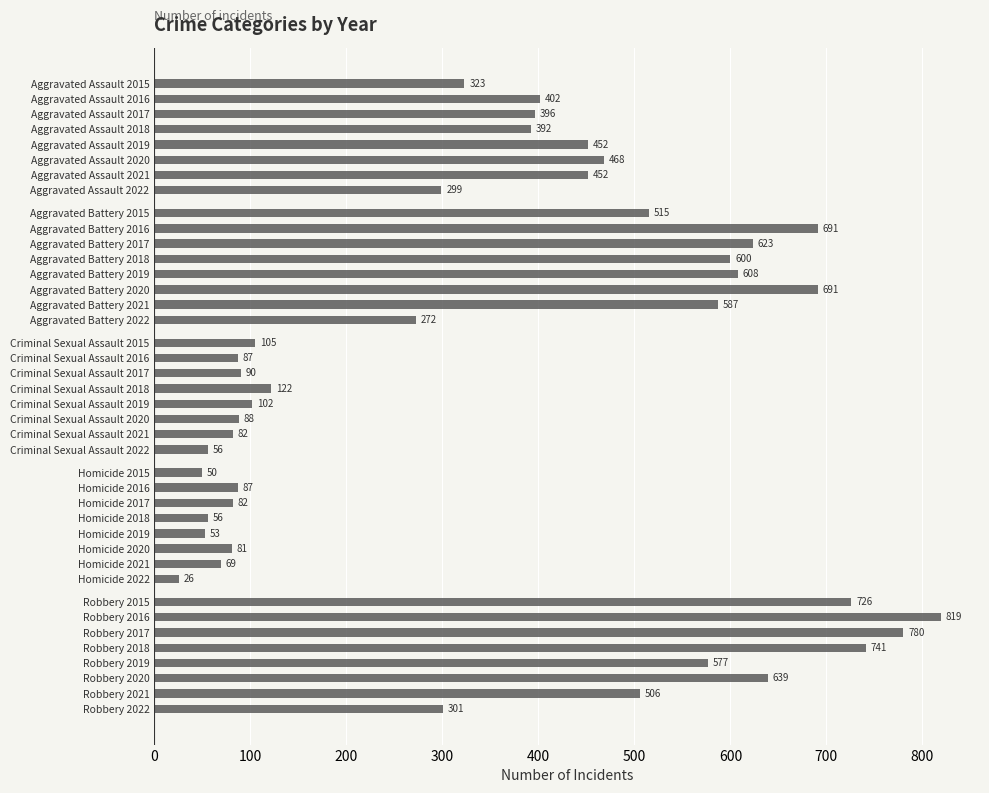

Between Aggravated Assault 2019 and Aggravated Assault 2015, which is larger?

Aggravated Assault 2019